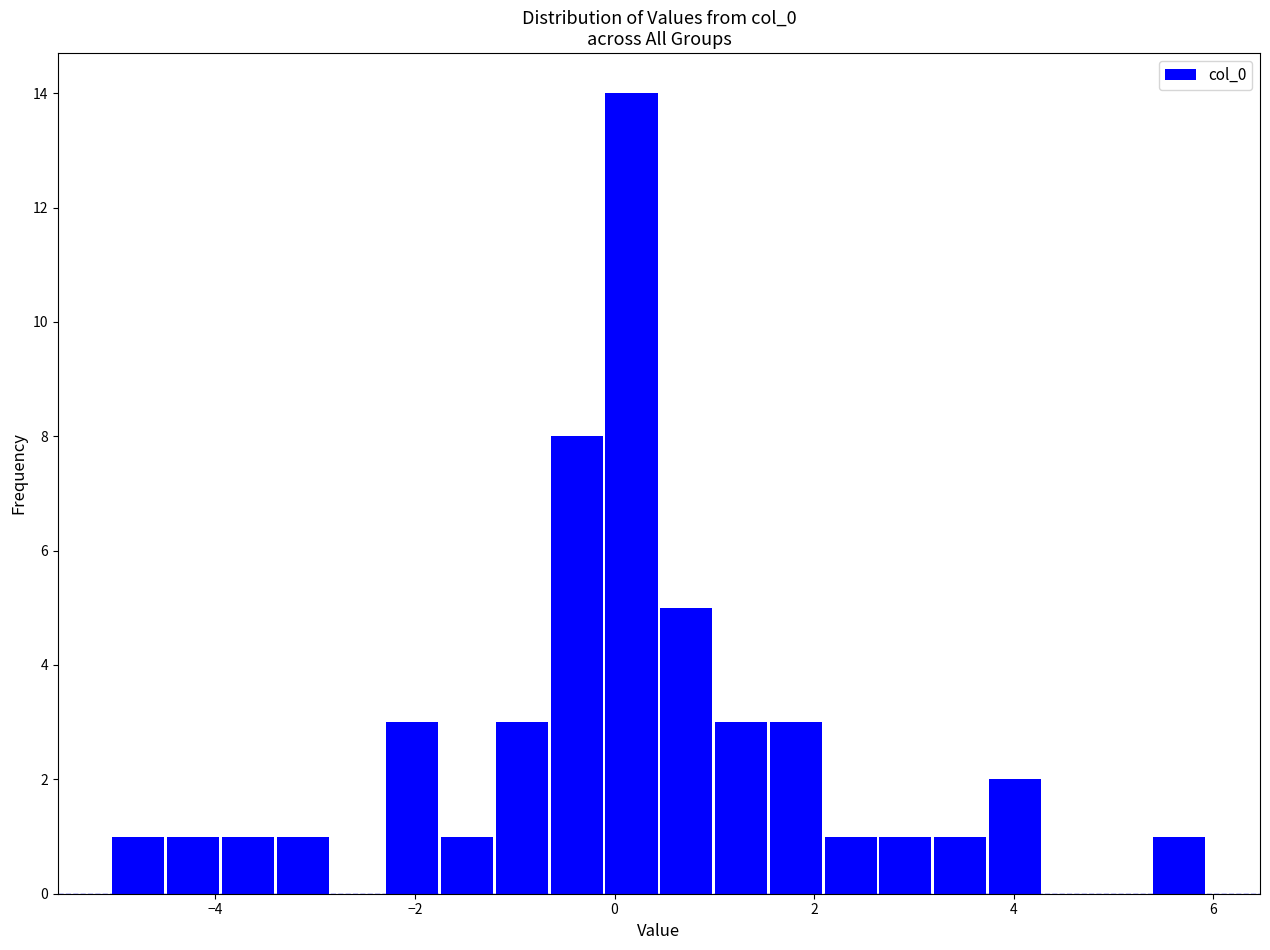

Read against the x-axis, roughly where is the centre of the tallest bar?

0.2